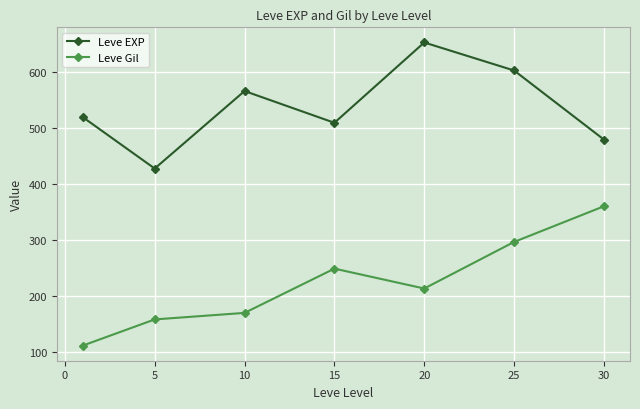

What is the minimum value for Leve Gil?

112.3